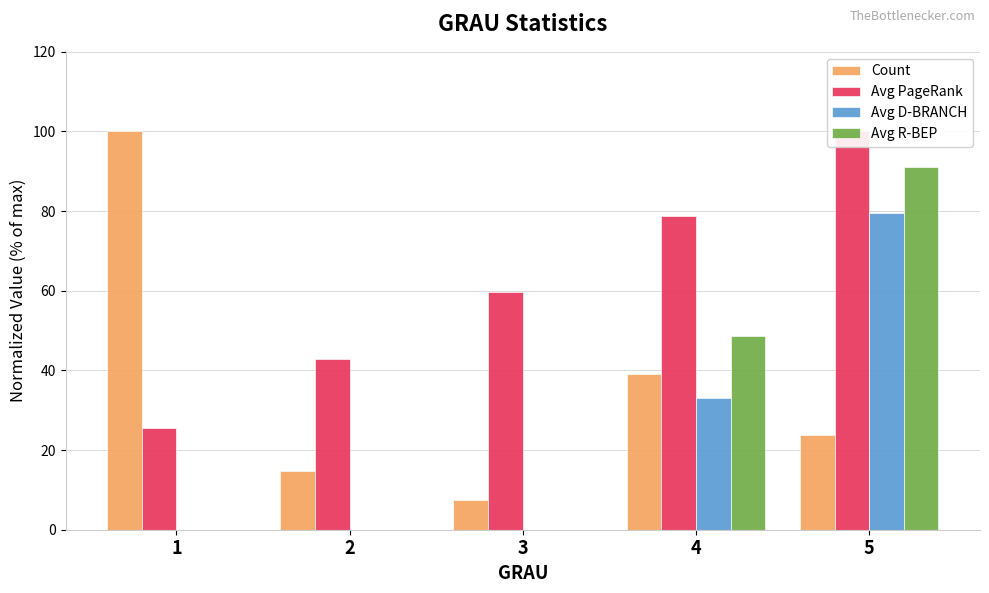

Does the chart contain stacked bars?

No